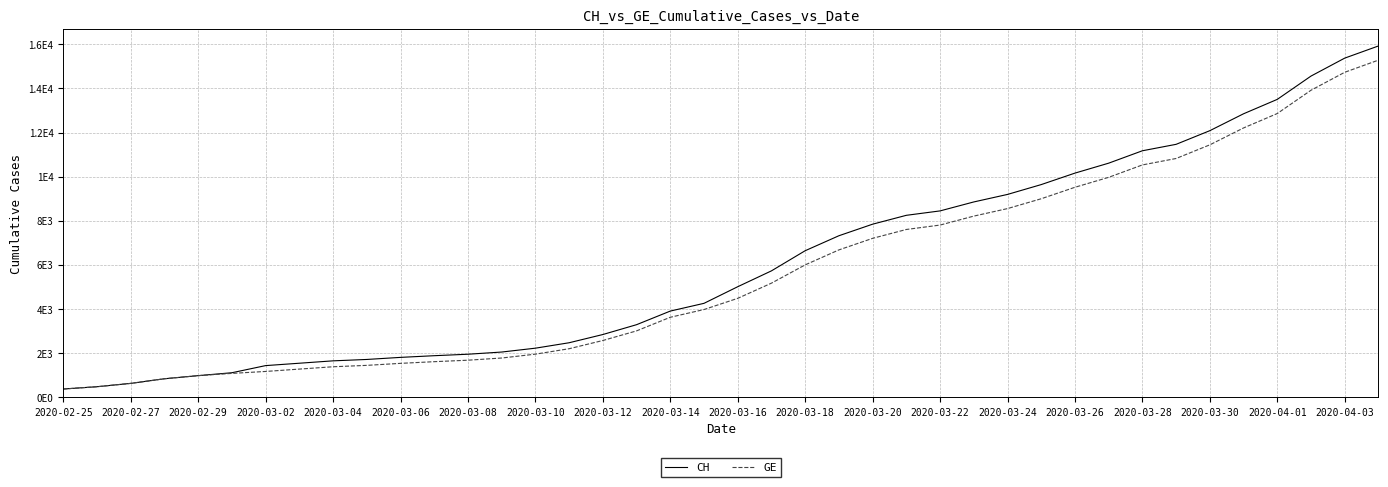

Does the chart have visible grid lines?

Yes